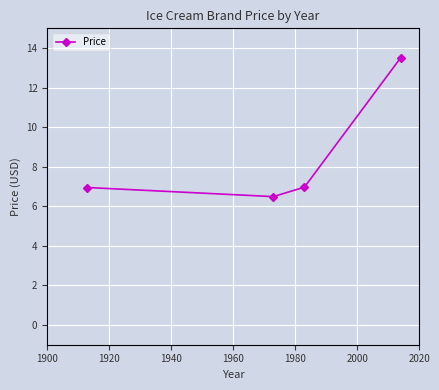

How many interior local valleys (lower than both neighbors) does the data have?

1